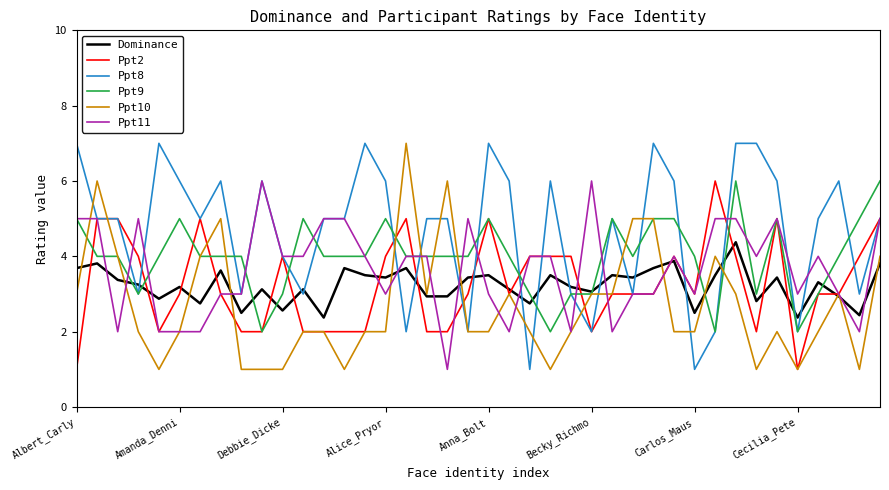

What is the minimum value for Dominance?

2.4